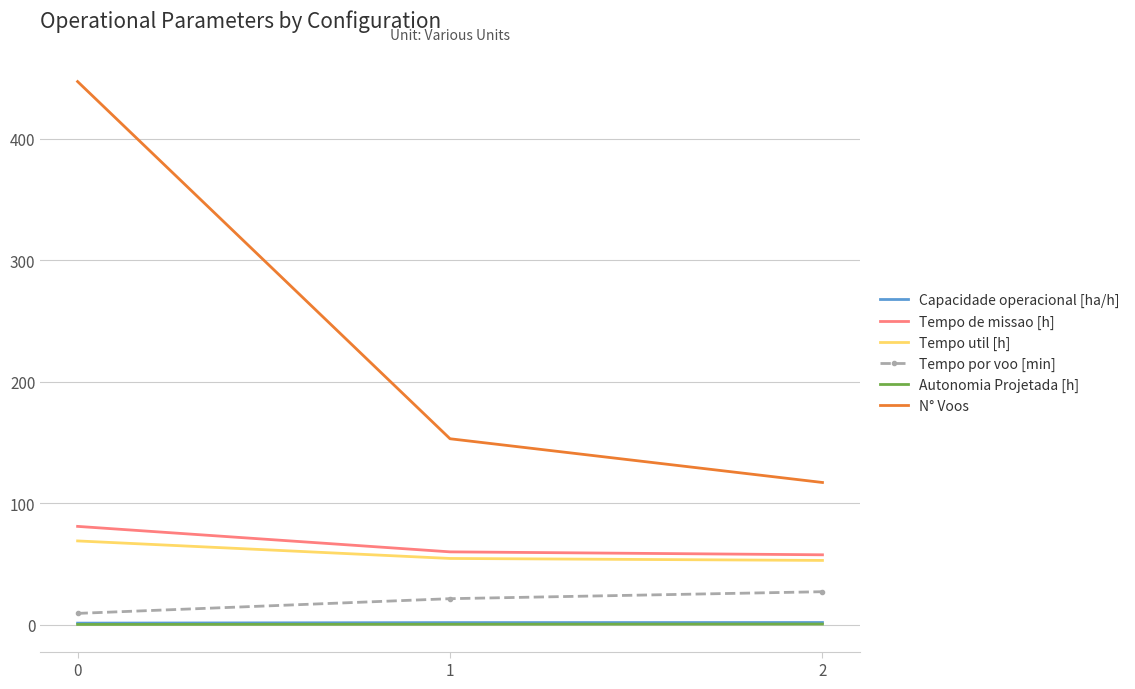

Is the value of Tempo de missao [h] at 0 greater than the value of Capacidade operacional [ha/h] at 1?

Yes